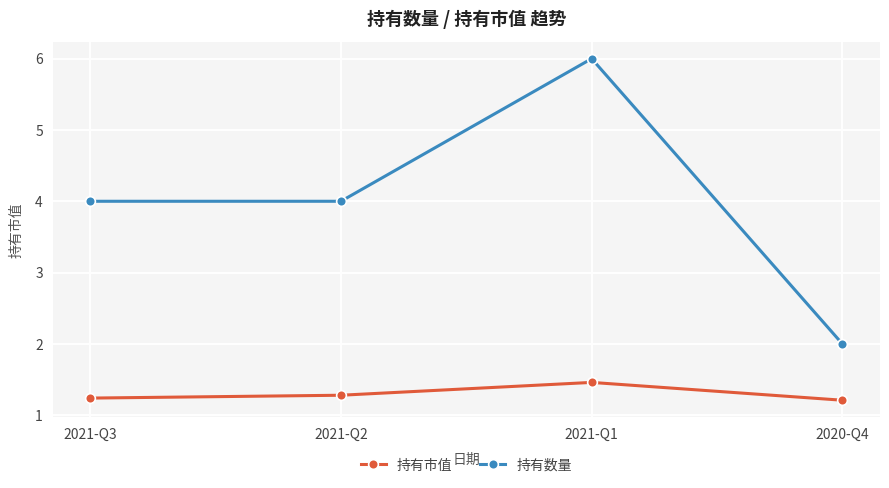

True or false: 持有市值 and 持有数量 cross at least once.

False